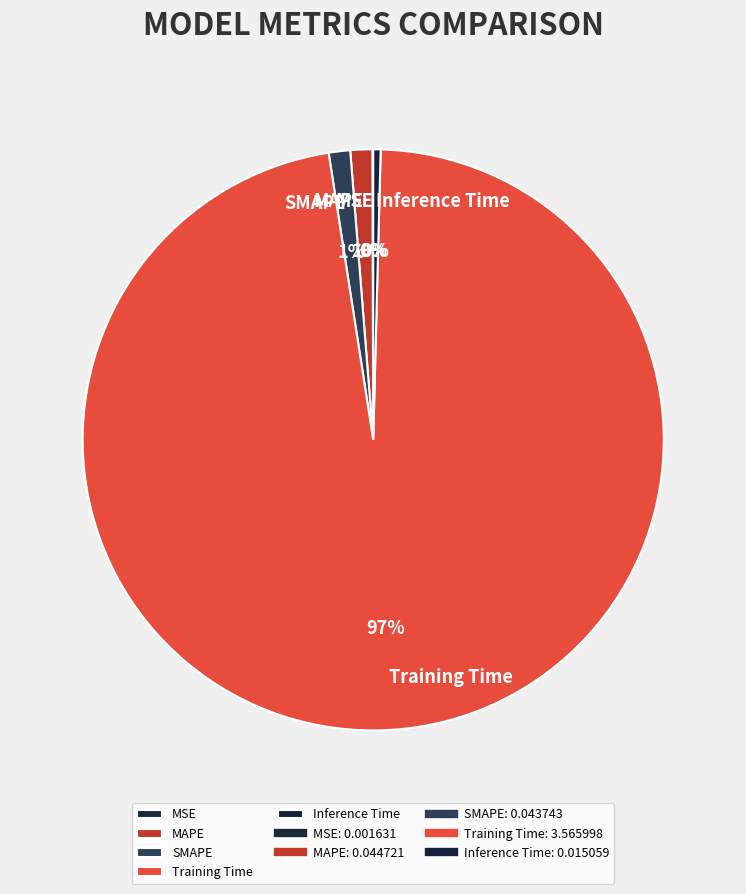

Which category has the biggest portion of the pie?

Training Time